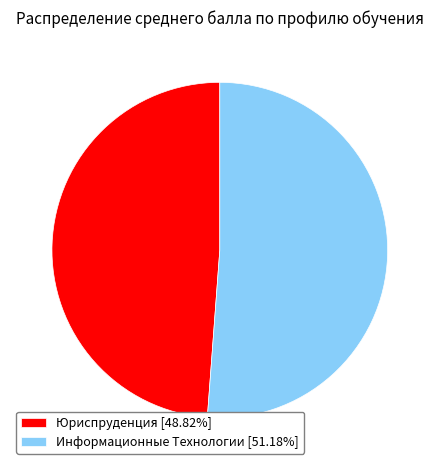

Combined, do Юриспруденция [48.82%] and Информационные Технологии [51.18%] account for over 50%?

Yes